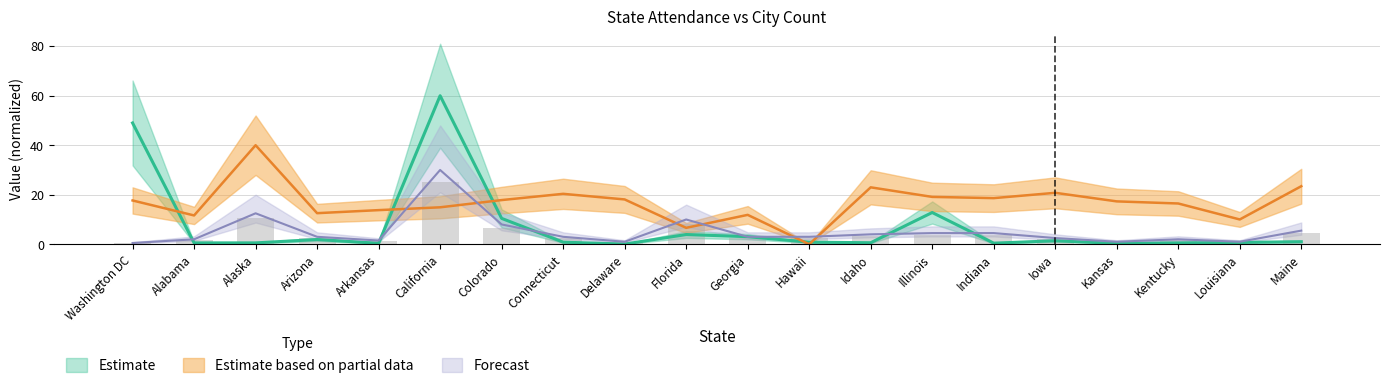

Which has a higher value, Indiana or Kentucky?

Indiana